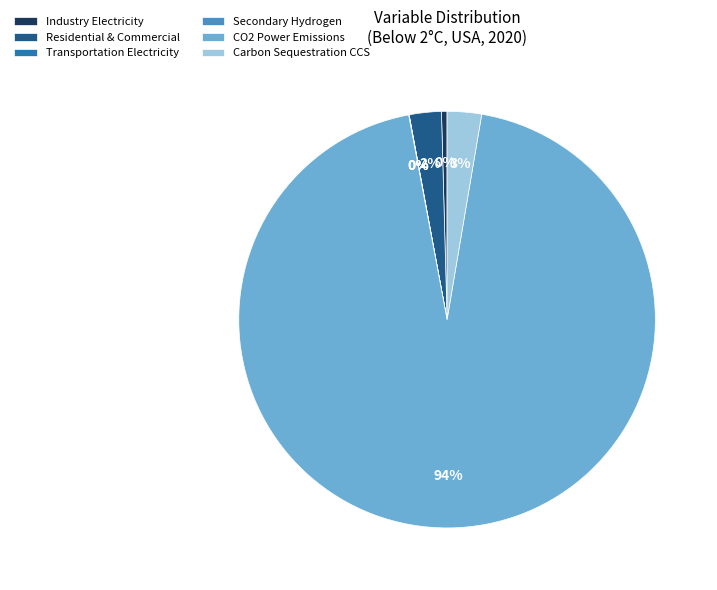

To the nearest percent, what is the average slice percentage?

17%